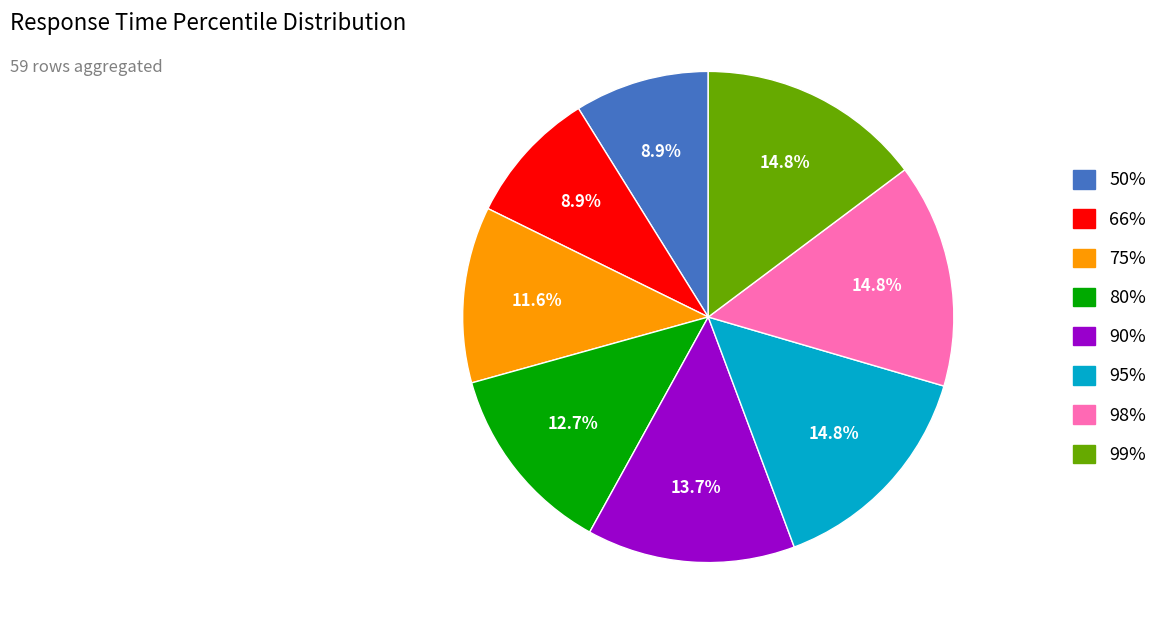

To the nearest percent, what is the average slice percentage?

12%